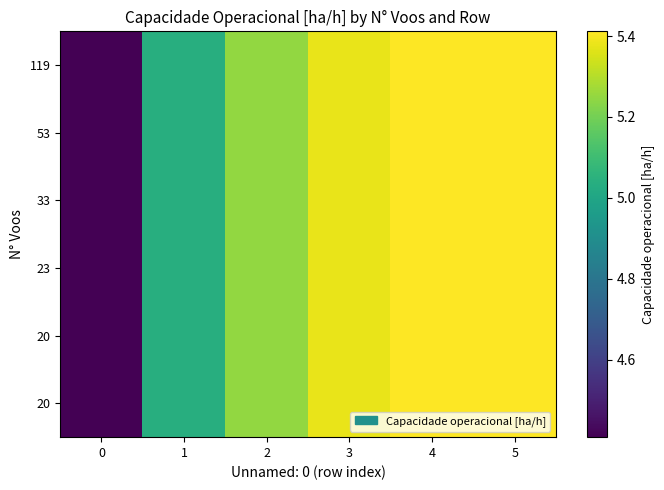

At which category is the sum across all series the highest?

4